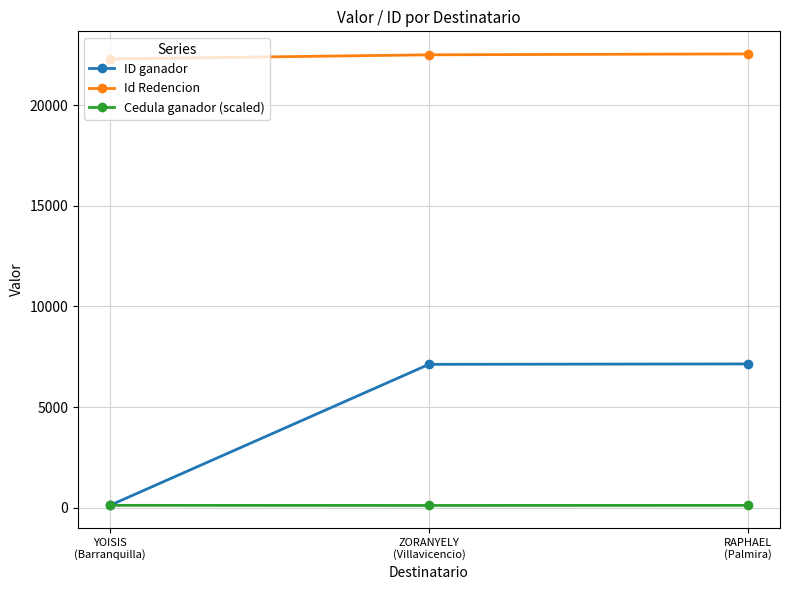

What are all the series names shown in the legend?

ID ganador, Id Redencion, Cedula ganador (scaled)